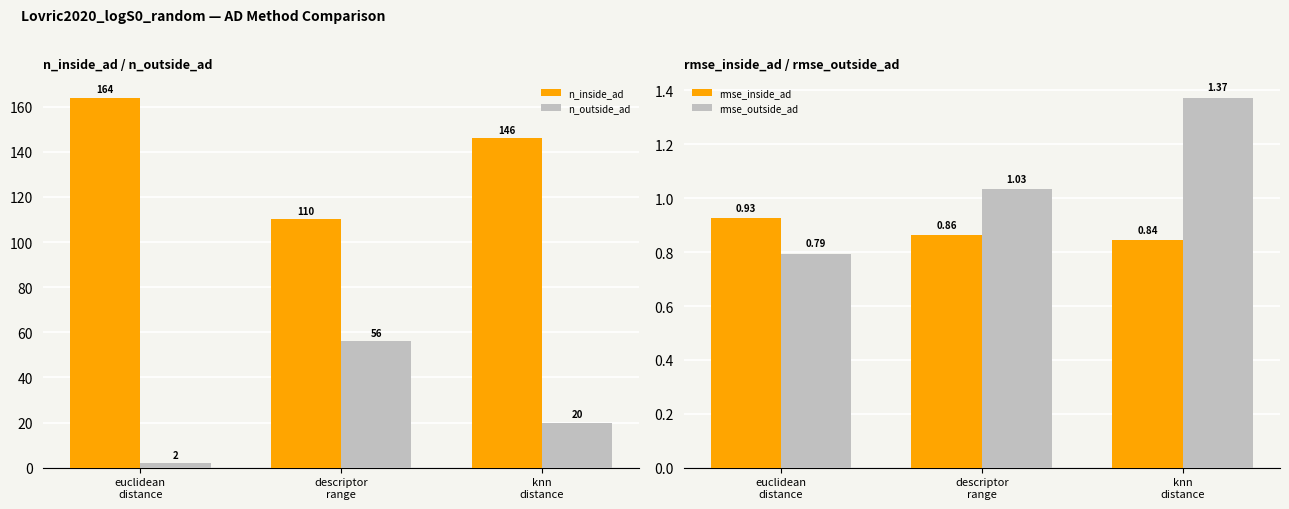

What are all the series names shown in the legend?

n_inside_ad, n_outside_ad, rmse_inside_ad, rmse_outside_ad